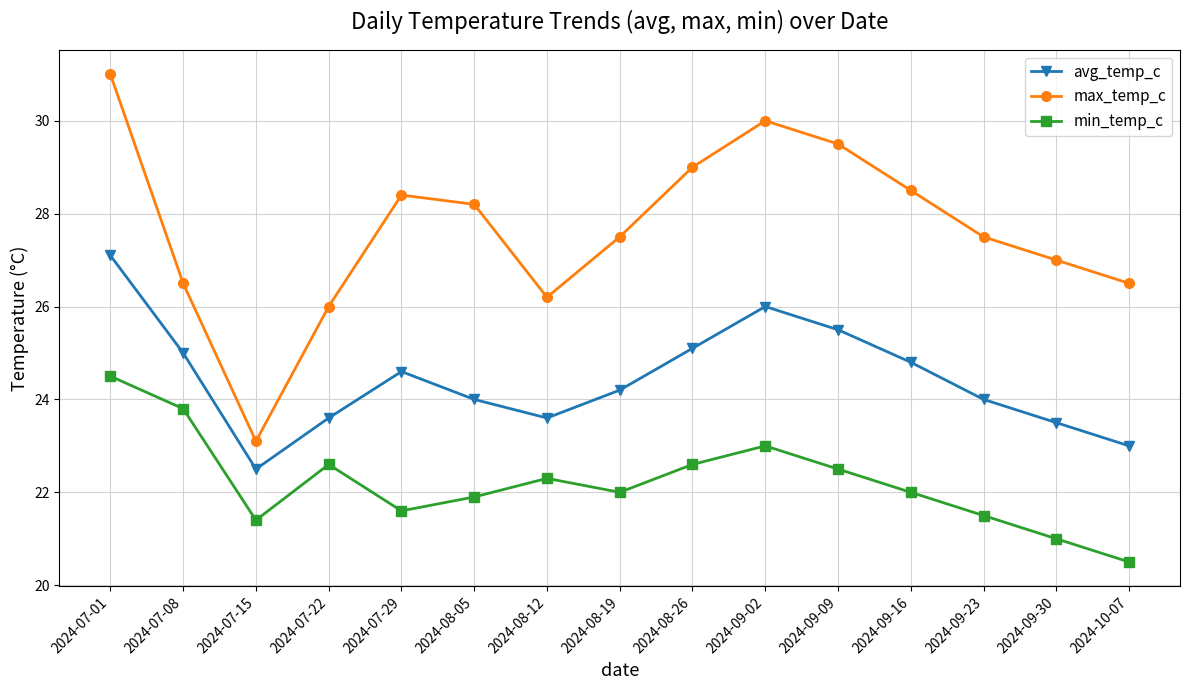

What is the smallest value displayed?

20.5